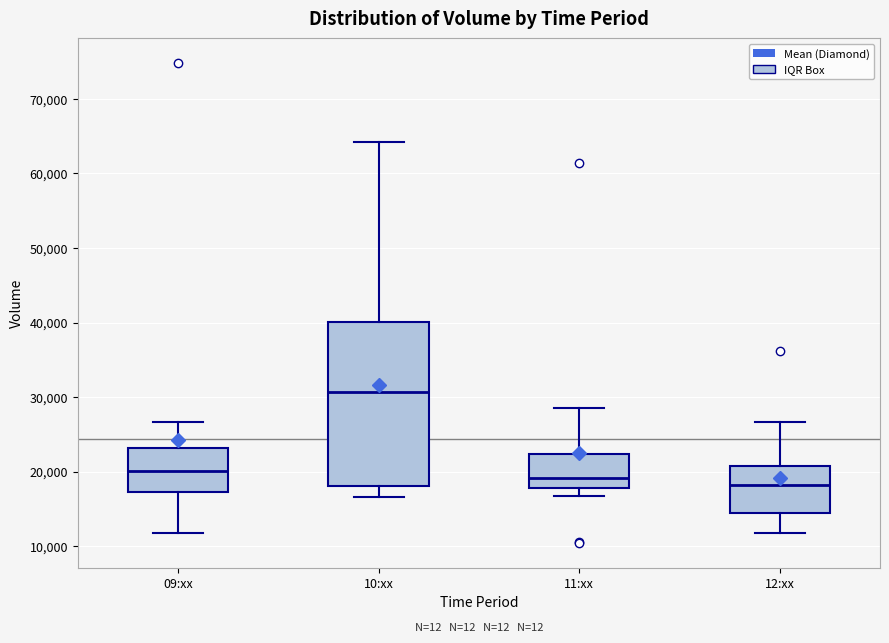

Which box has the lowest median line?

12:xx